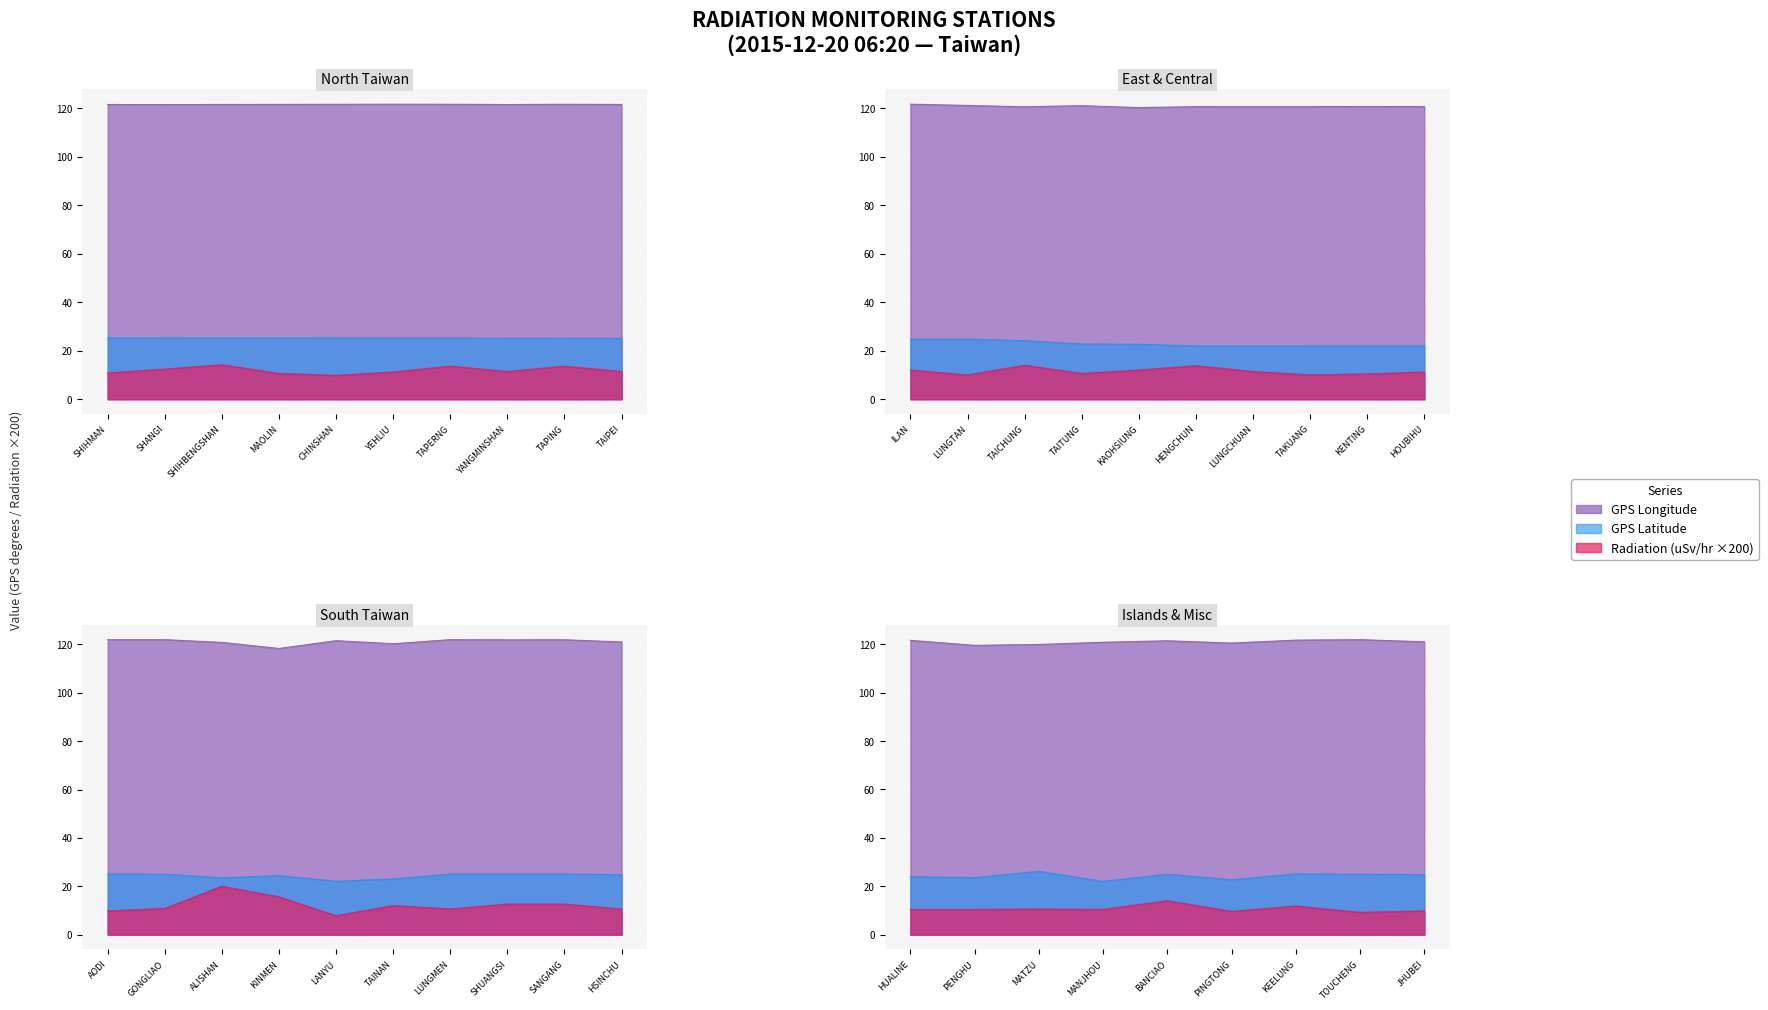

At which category does the chart reach its peak across all series?

LUNGMEN